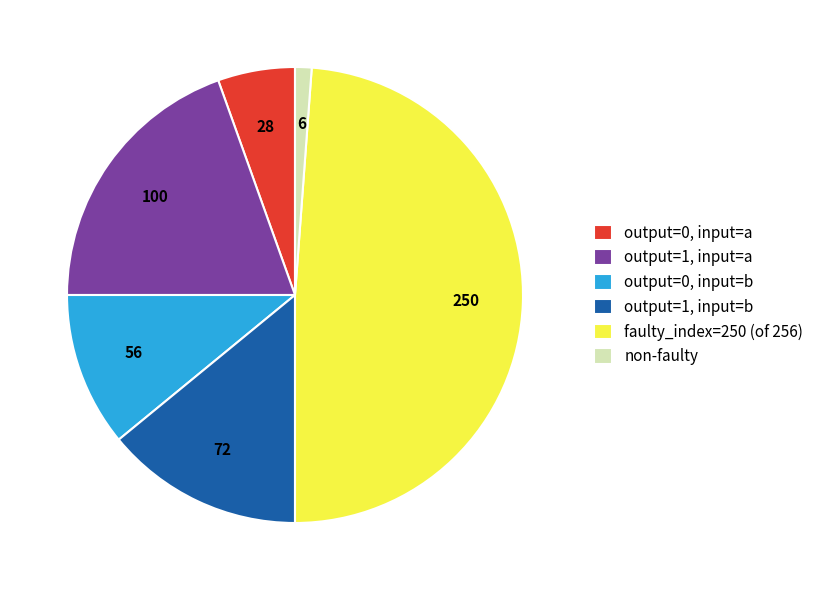

Is it true that non-faulty is 1% of the pie?

True